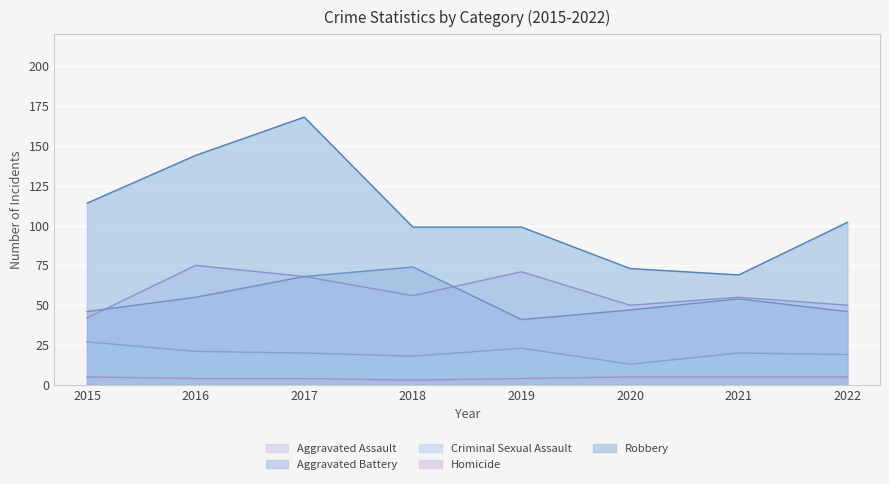

True or false: Robbery and Criminal Sexual Assault intersect in this chart.

False